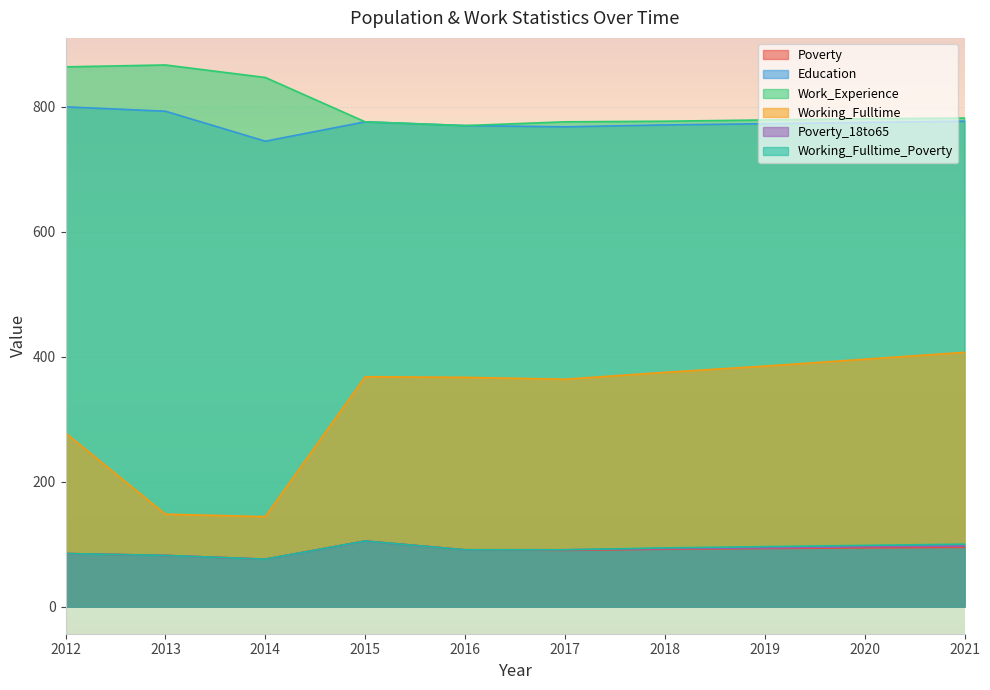

Which category has the lowest value in the Education series?

2014